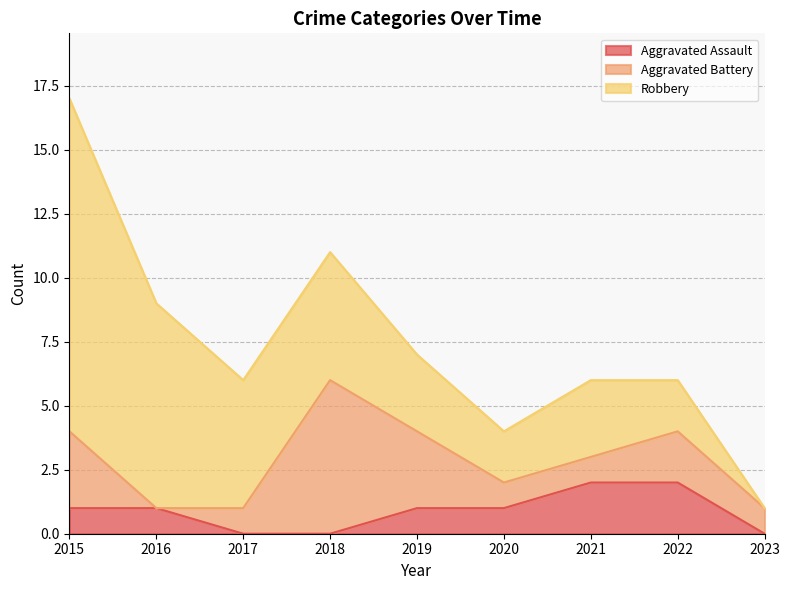

At which category does the chart reach its peak across all series?

2015